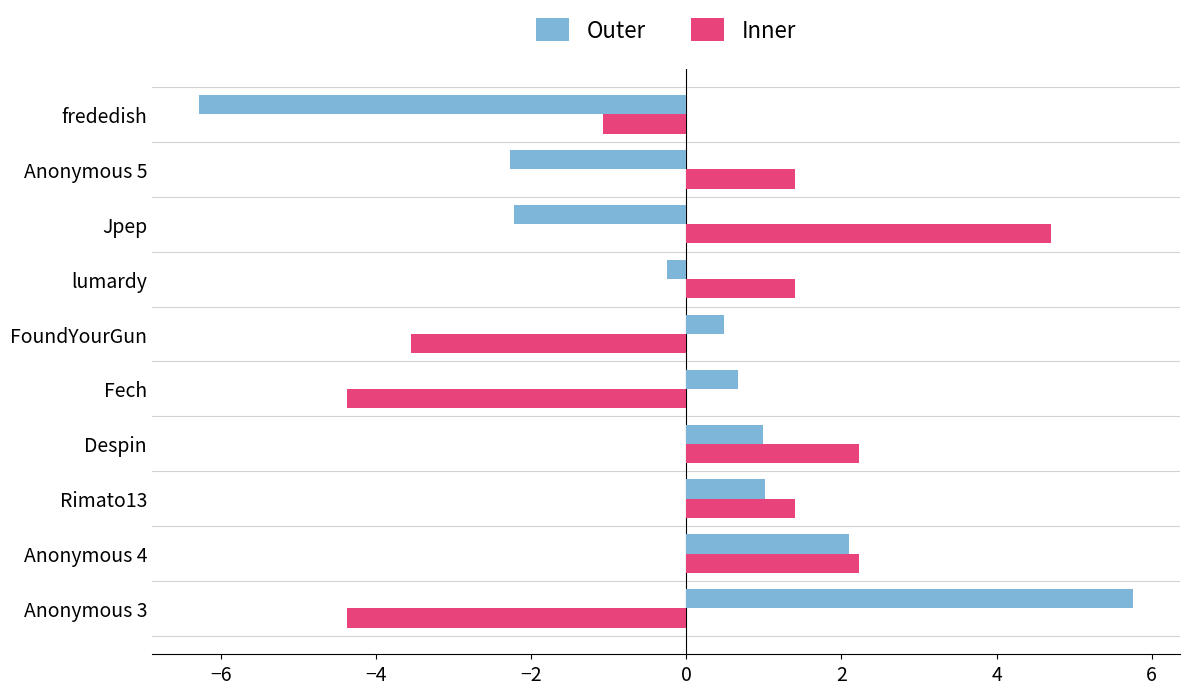

What is the minimum value for Outer?

-6.3